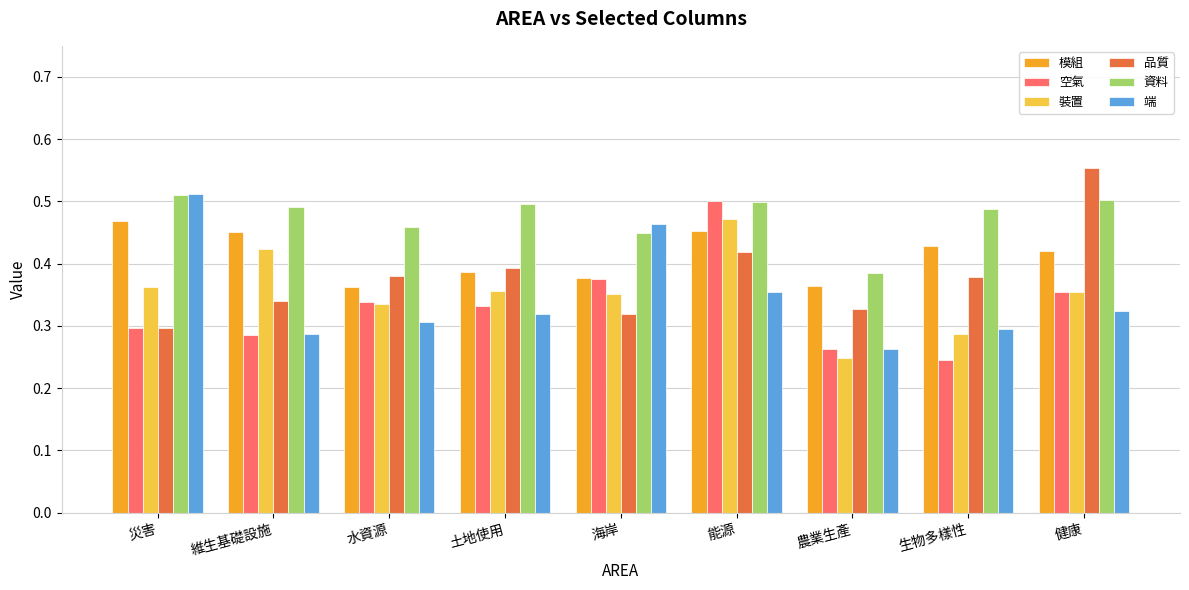

What is the sum of the 模組 values at 健康 and 水資源?

0.8